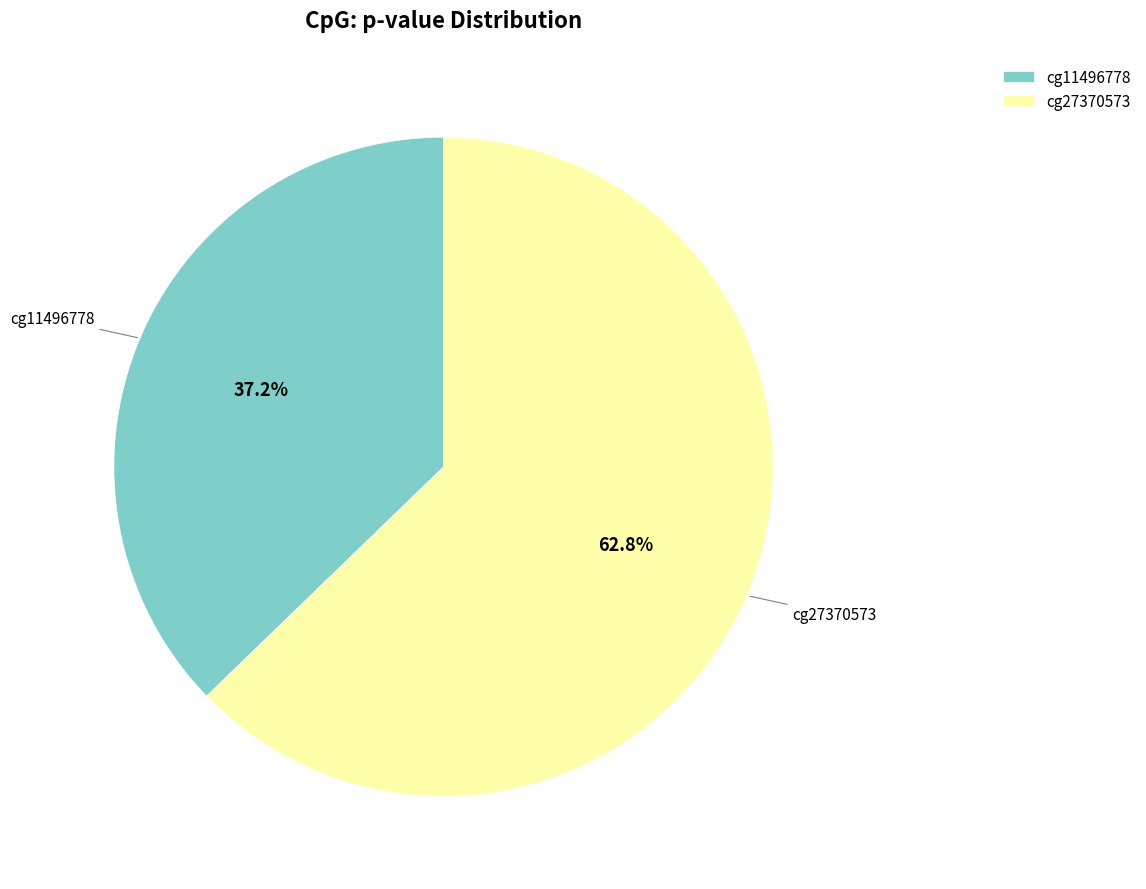

To the nearest percent, what is the difference between the largest and smallest slice percentages?

26%